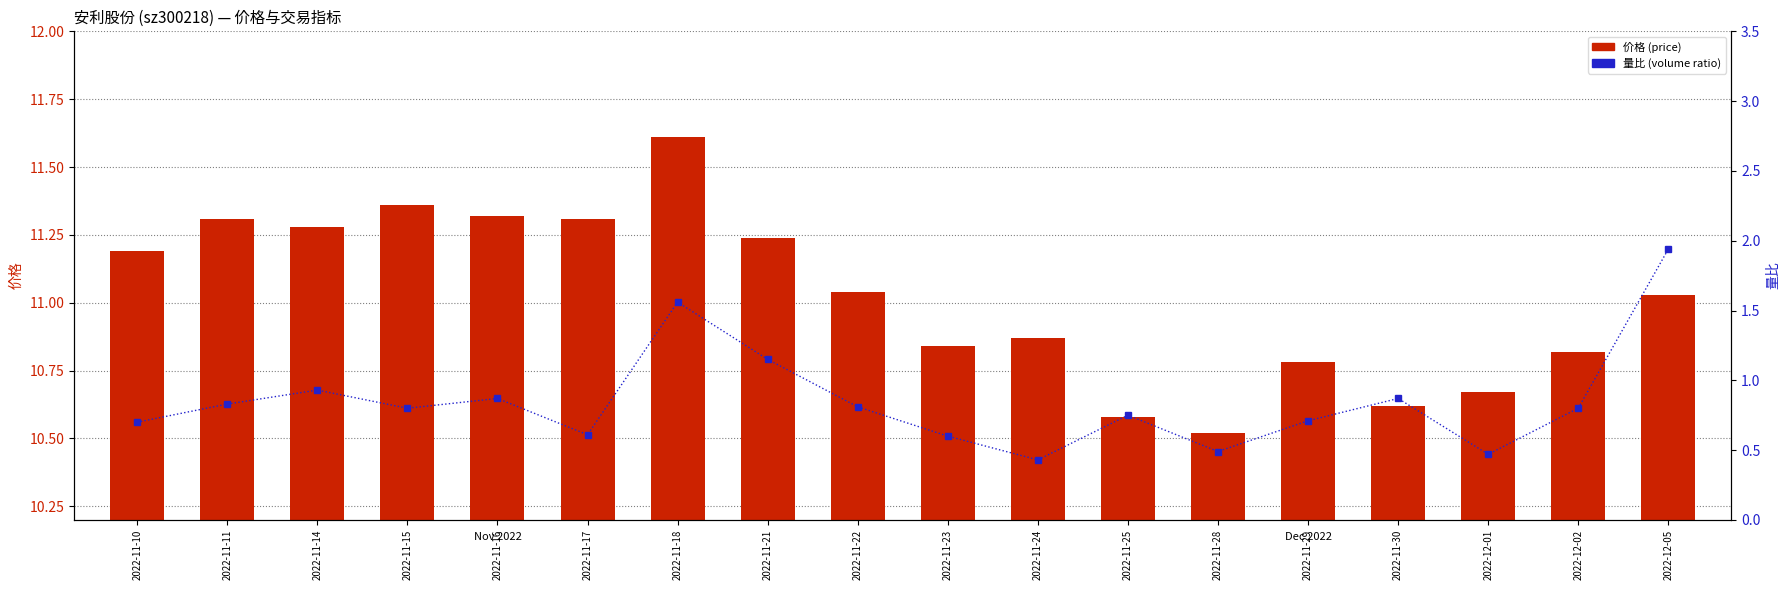

Where is 价格 (price) nearest to the value 11?

2022-12-05